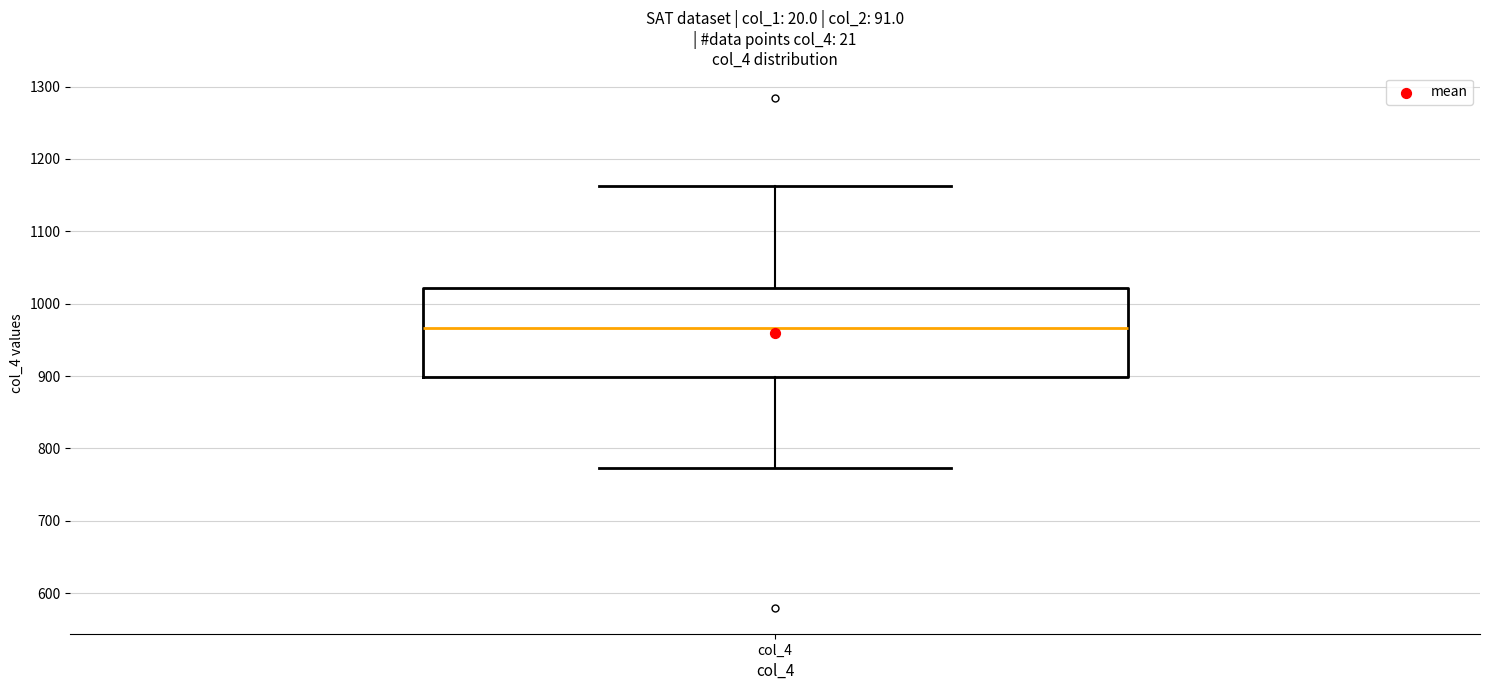

Read this box plot against the y-axis: the position of the median line, the range covered by the box, and the ends of both whiskers. The values are not printed on the chart, so give them approximately, as read against the axis.

median 970, box 900 to 1020, whiskers 770 to 1160